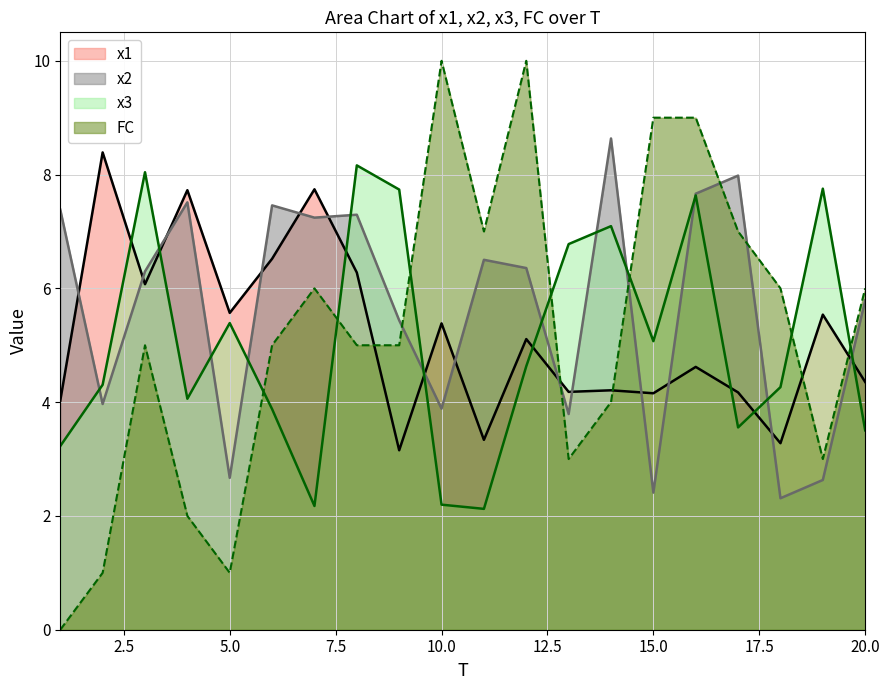

What is the average value of the x3 series?

5.1